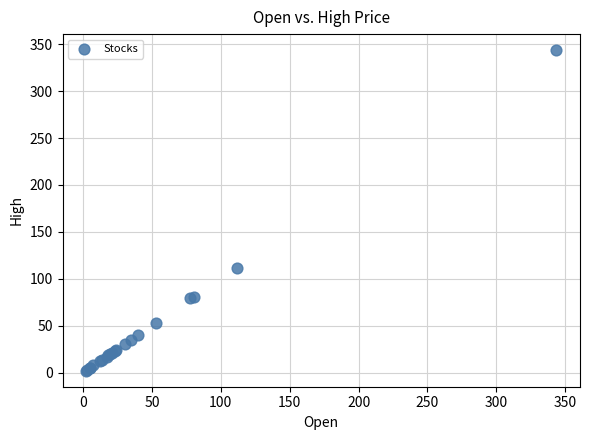

What Y value in the scatter plot is closest to 172?

112.0